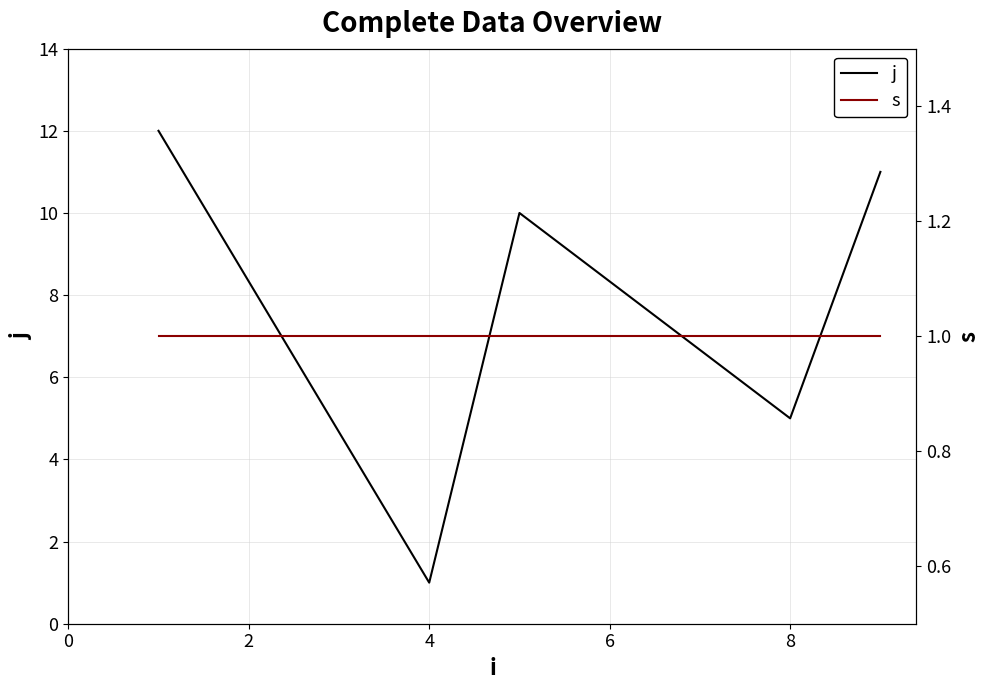

Reading left to right, transcribe all the data shown in this chart.

j: 12	1	10	5	11
s: 1	1	1	1	1